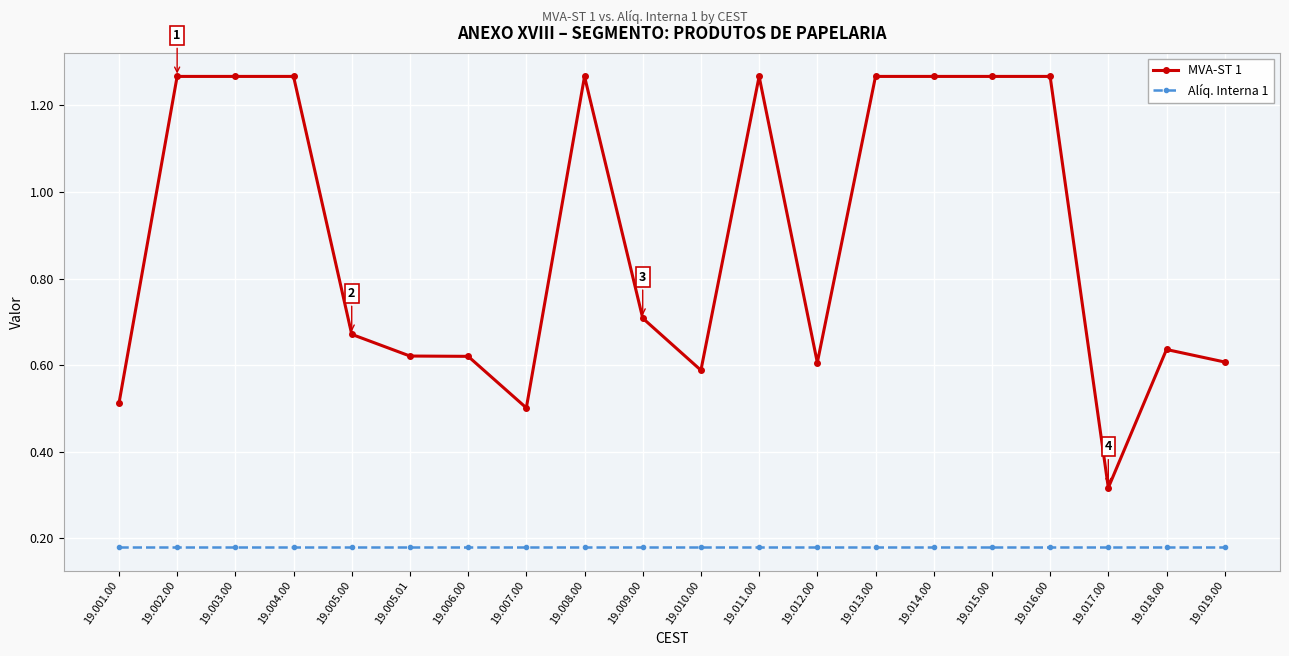

Which series has the widest spread of values?

MVA-ST 1